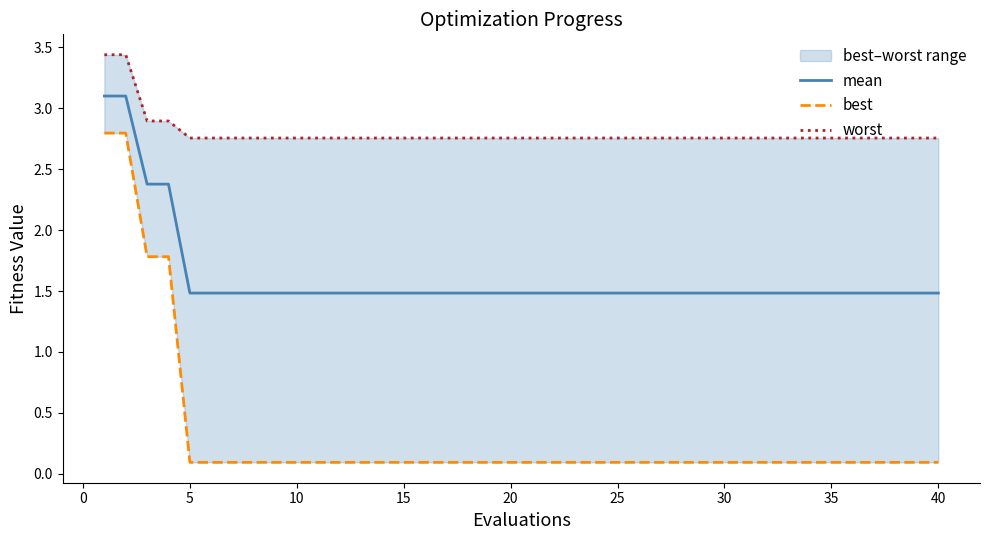

True or false: best and worst cross at least once.

False